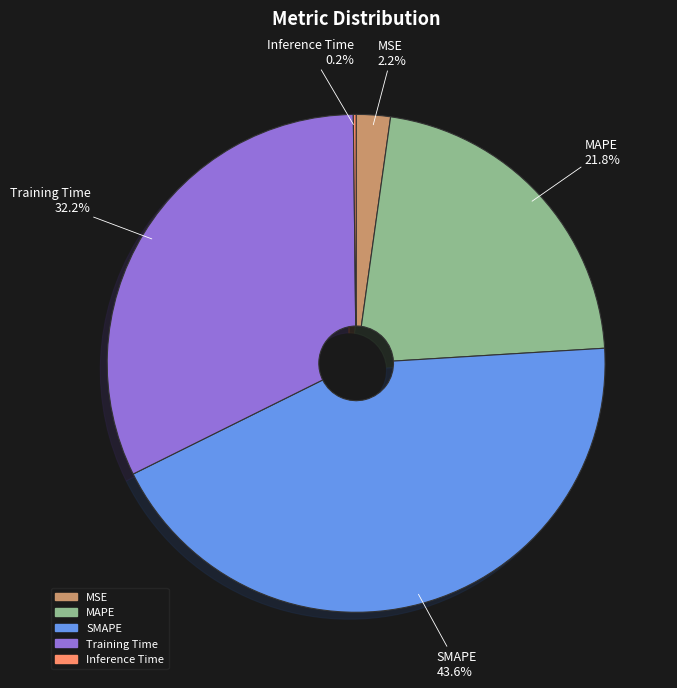

The MAPE slice represents 22% of the pie. True or false?

True